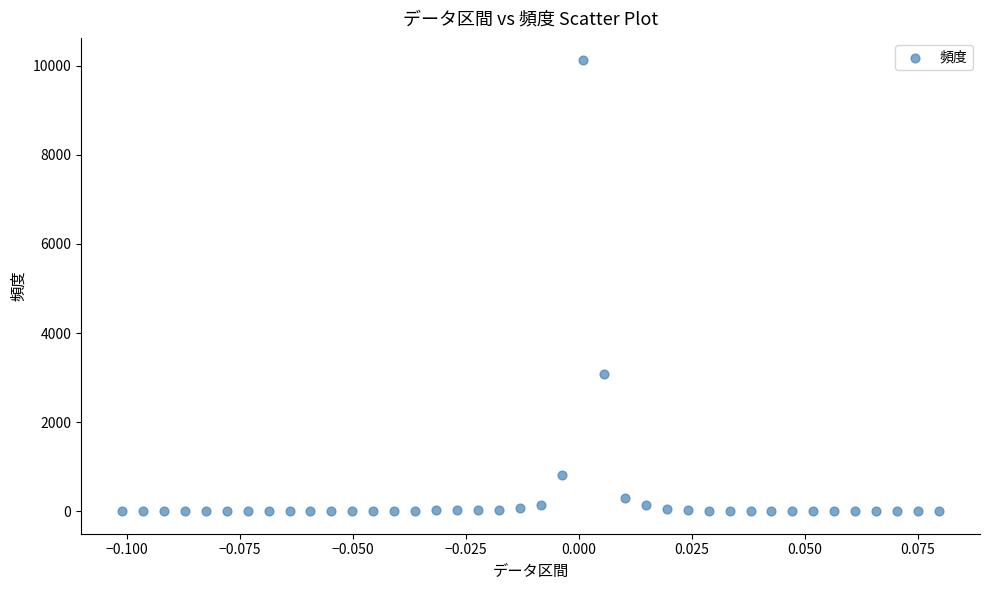

What Y value in the scatter plot is closest to 5060?

3076